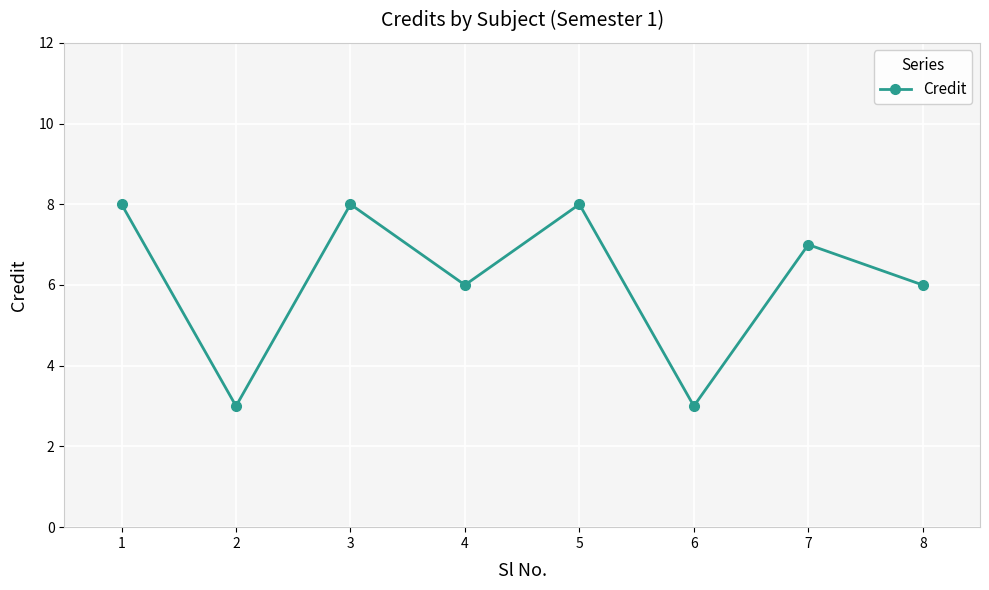

Reading left to right, list all the values displayed in this chart.

1=8	2=3	3=8	4=6	5=8	6=3	7=7	8=6